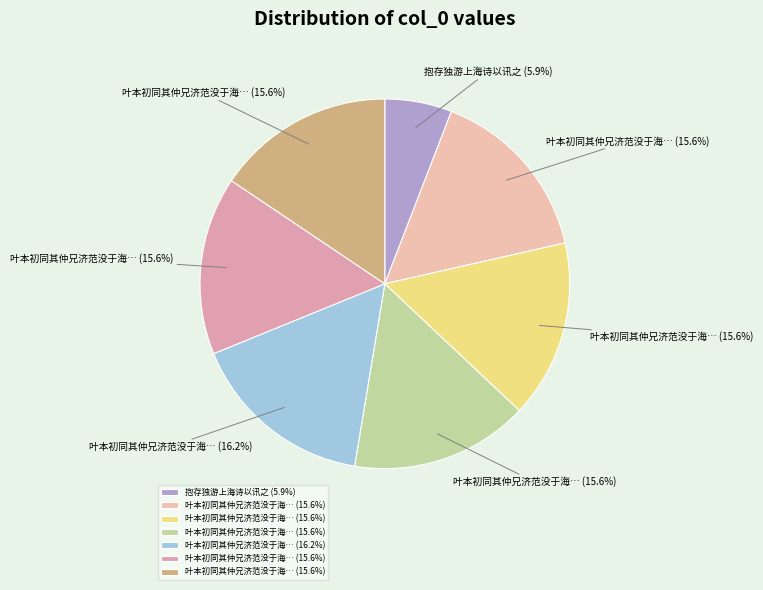

How many slices are in this pie chart?

7